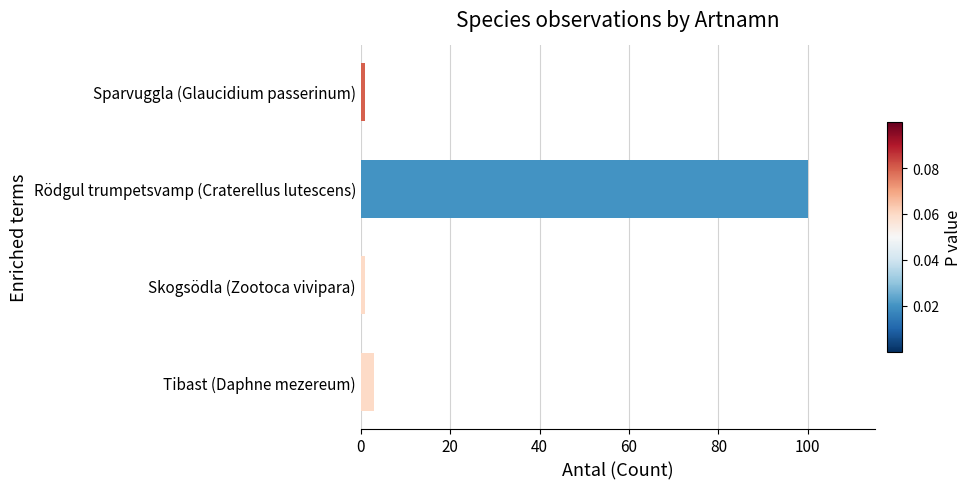

How many data points are less than 3?

2